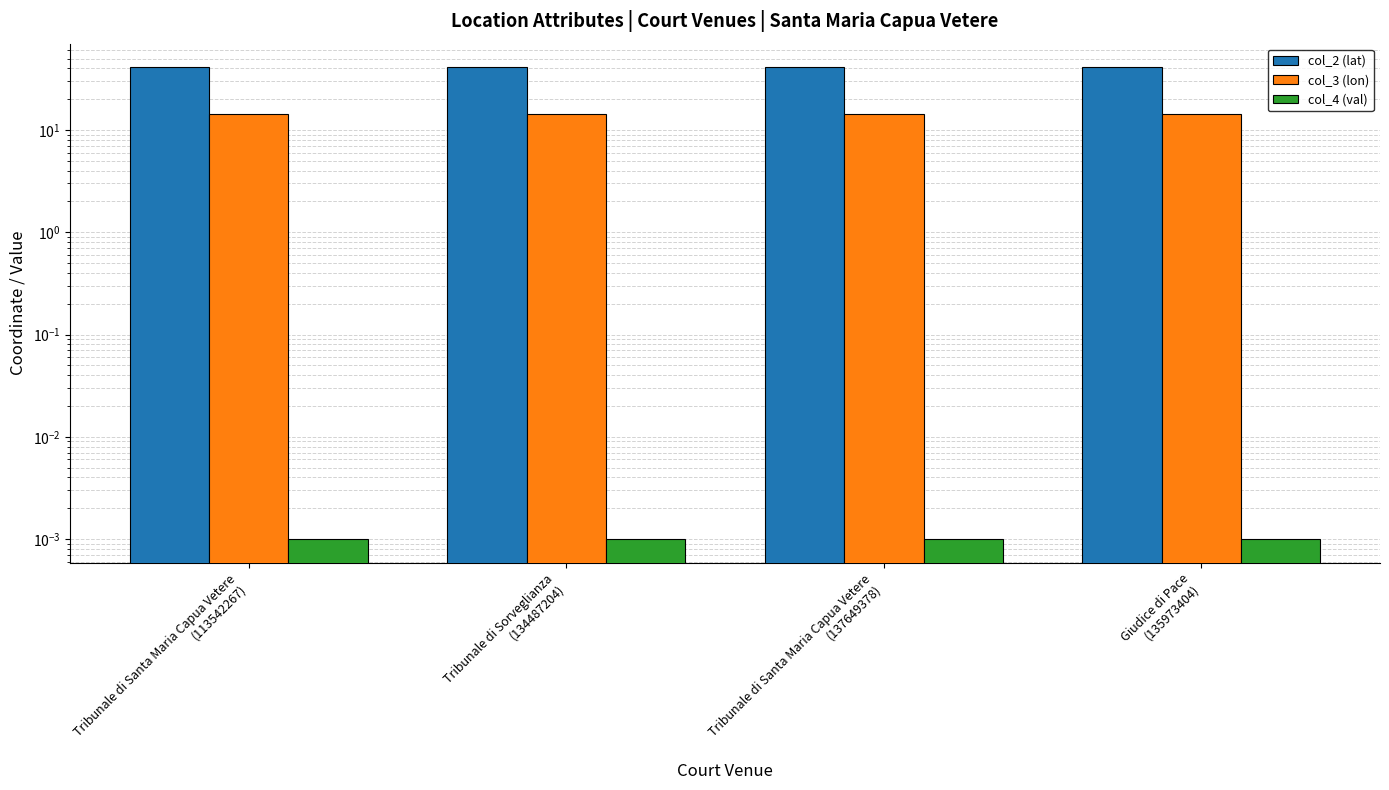

The value of col_2 (lat) at Tribunale di Santa Maria Capua Vetere
(137649378) is 18.9. True or false?

False